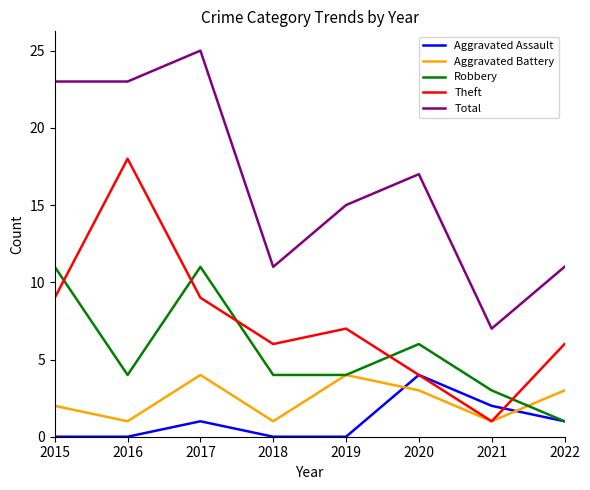

Which series has the largest total across all categories?

Total